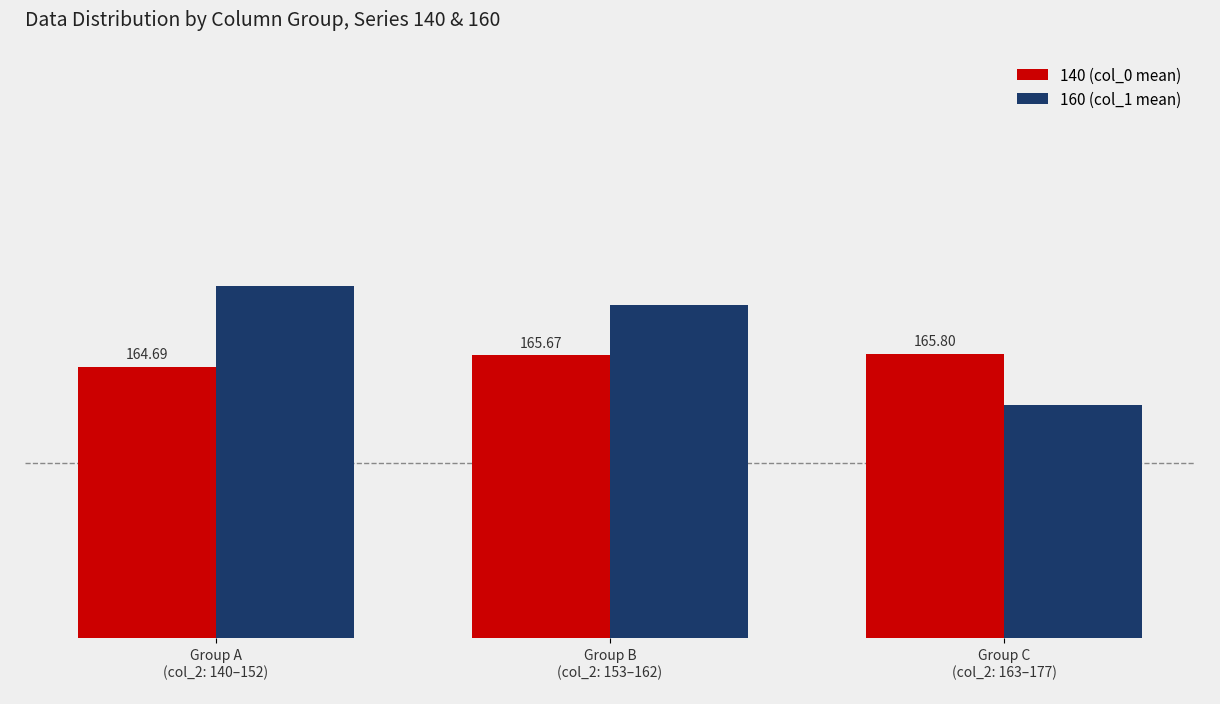

Where is 160 (col_1 mean) nearest to the value 166?

Group B
(col_2: 153–162)